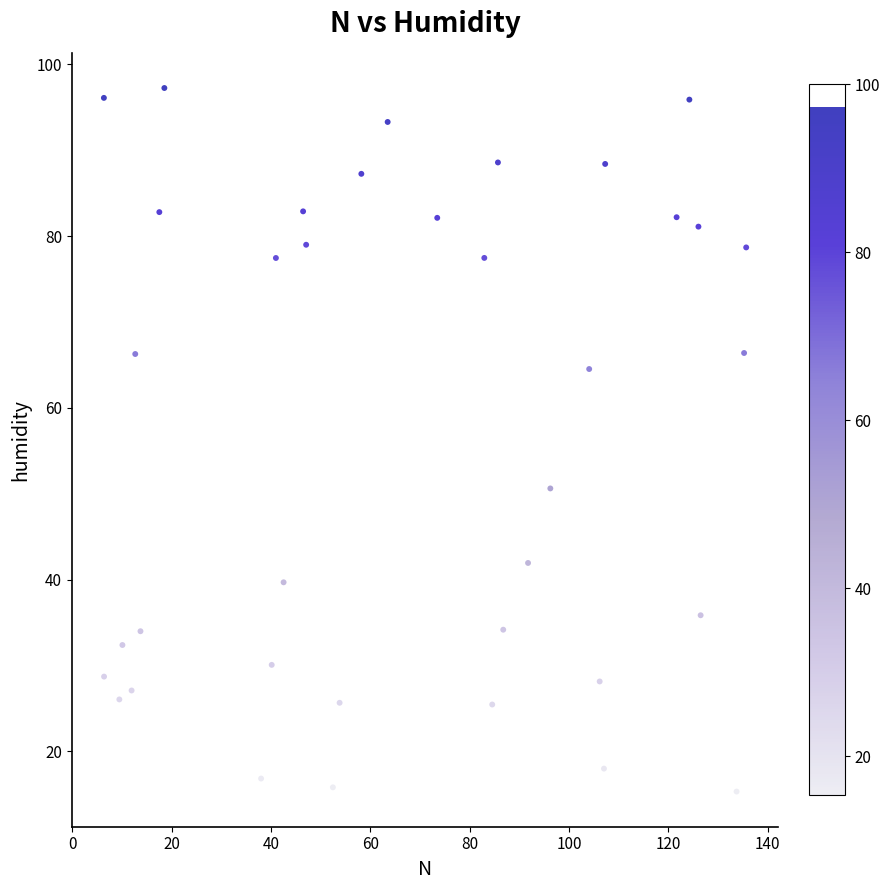

What is the range of X values (max minus min)?

129.3